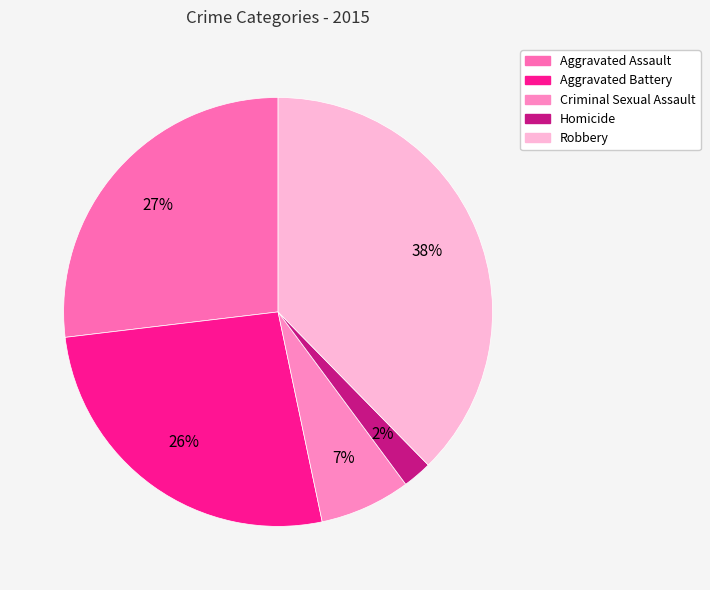

Rank the categories by value from lowest to highest.

Homicide, Criminal Sexual Assault, Aggravated Battery, Aggravated Assault, Robbery